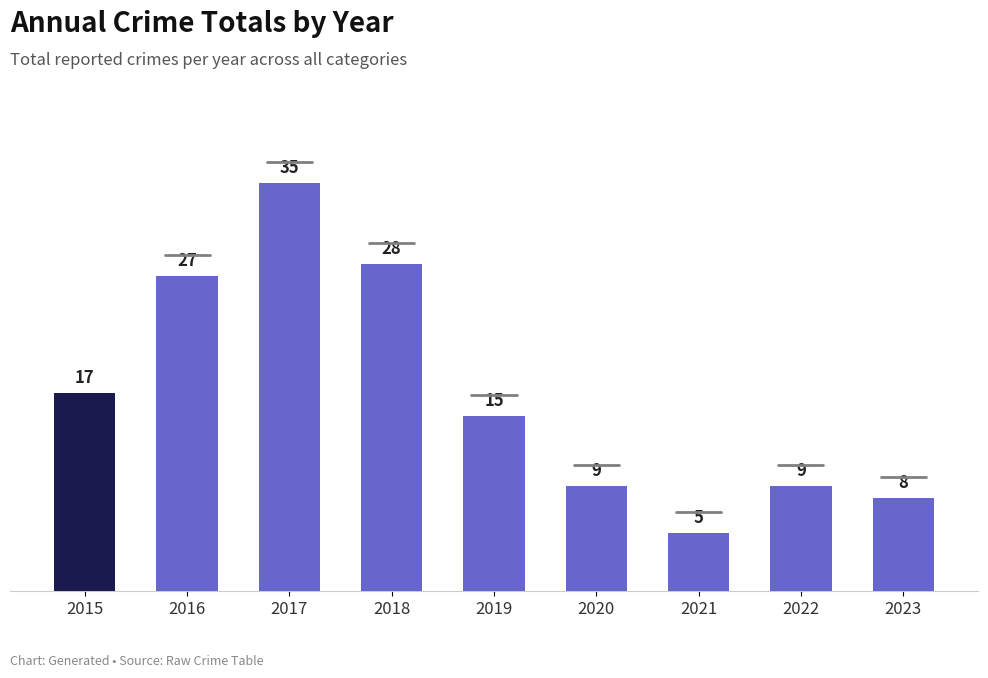

True or false: the data shows 15 at 2020.

False